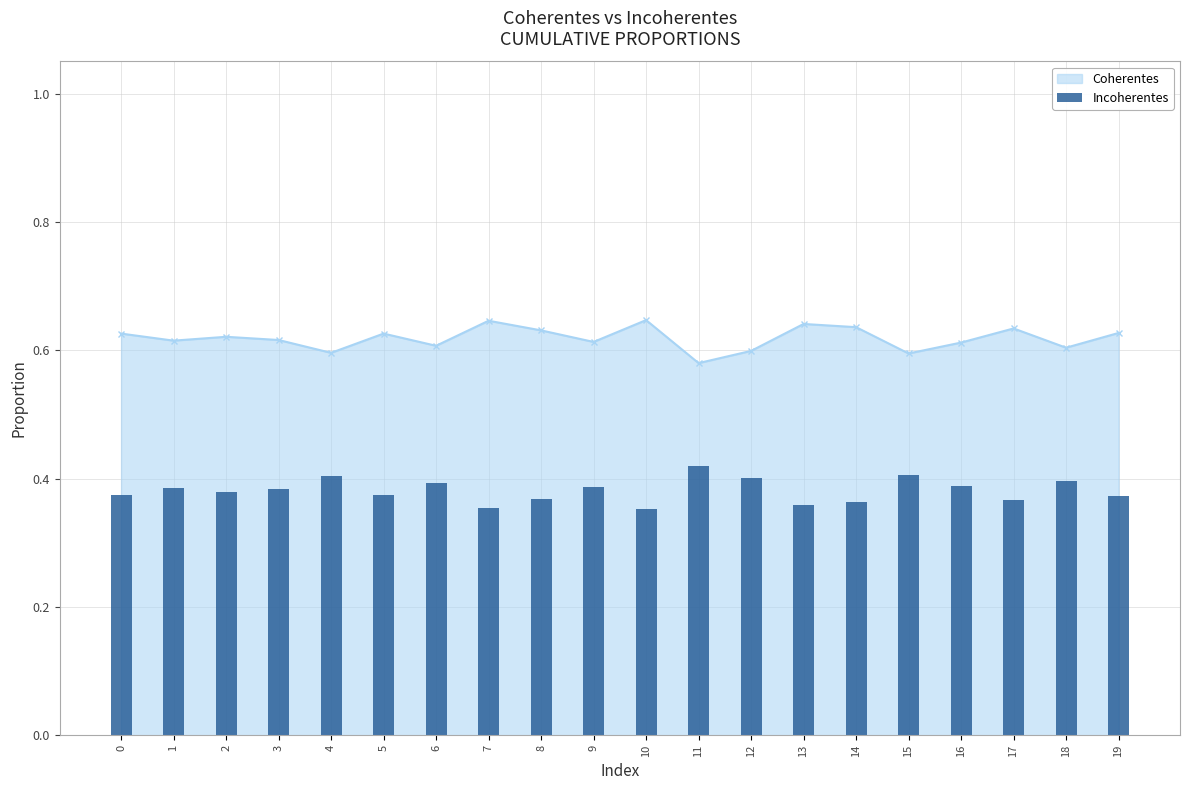

The value of Coherentes at 5 is 0.9. True or false?

False